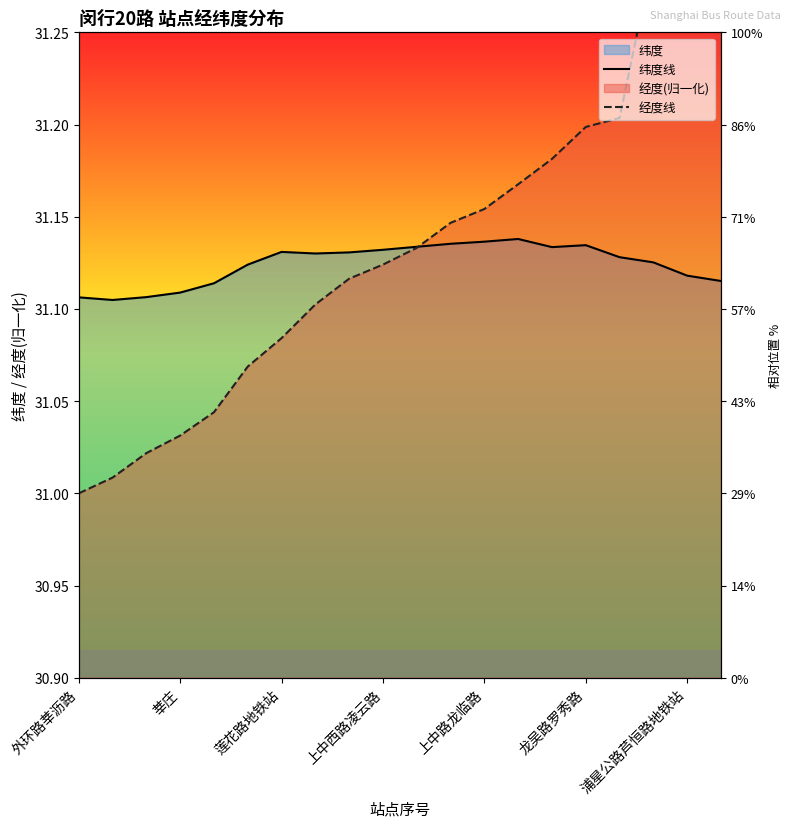

True or false: 经度线 has more than 1 points higher than both neighbors.

False